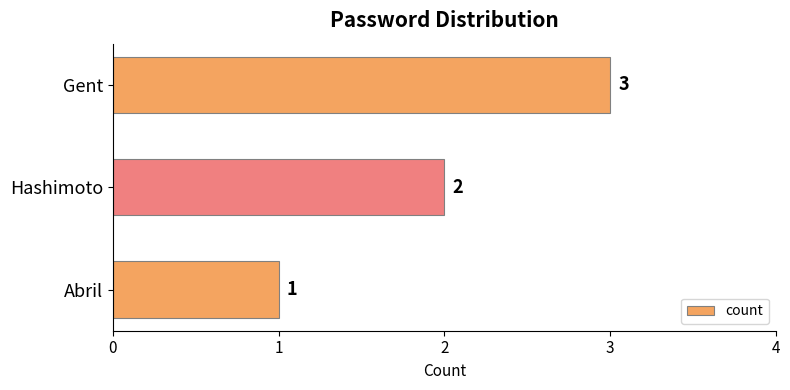

At which label is the value closest to 2?

Hashimoto